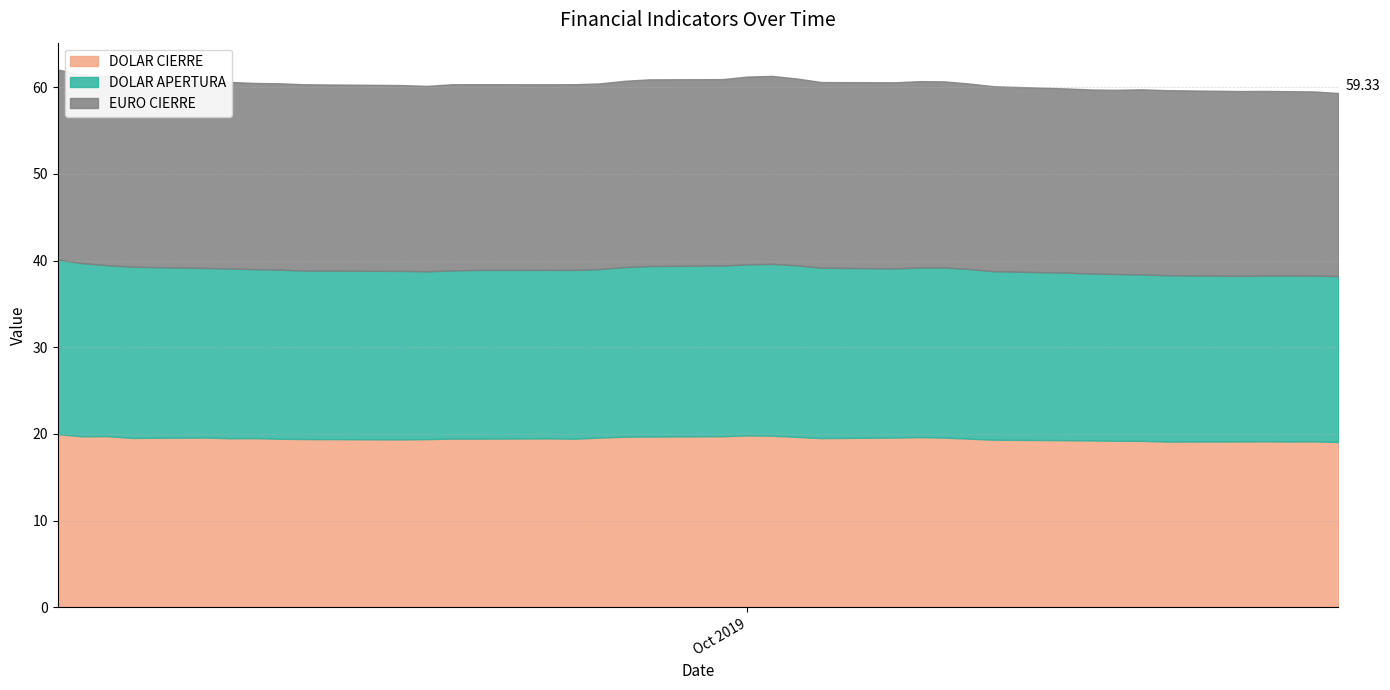

What is the label of the 38th point from the left?

2019-10-25